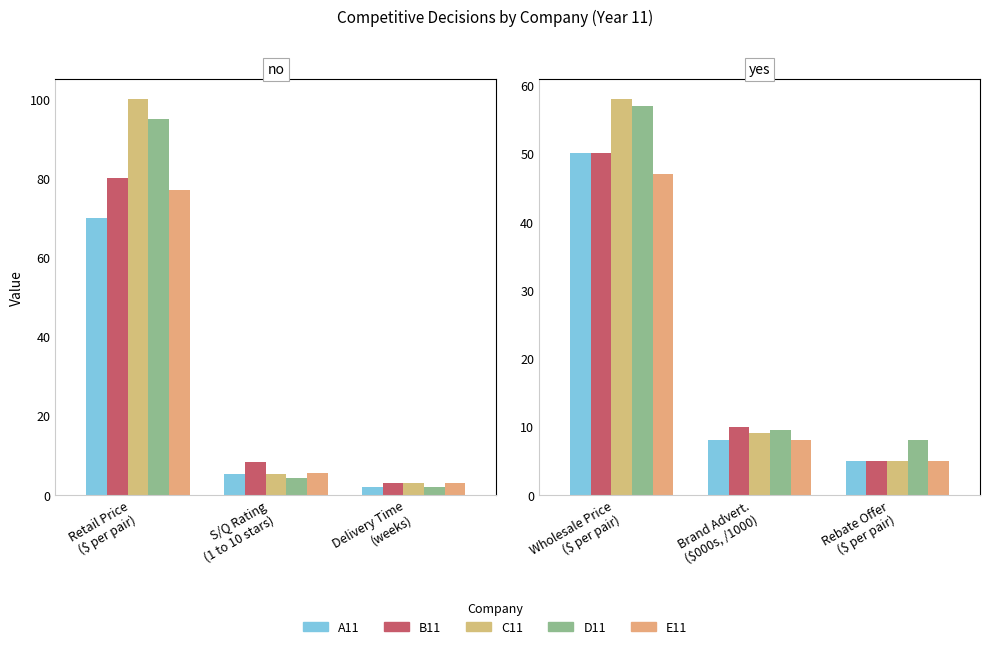

Is the value of D11 at Wholesale Price ($ per pair) greater than the value of E11 at Brand Advert. ($000s, /1000)?

Yes